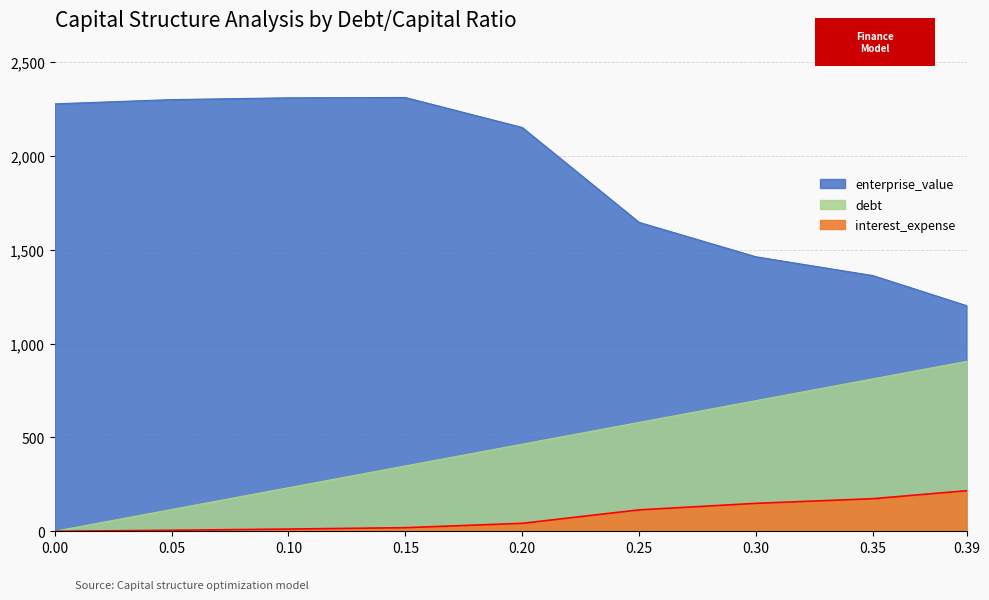

True or false: cost_capital has a value of 216.2 at 0.39.

True